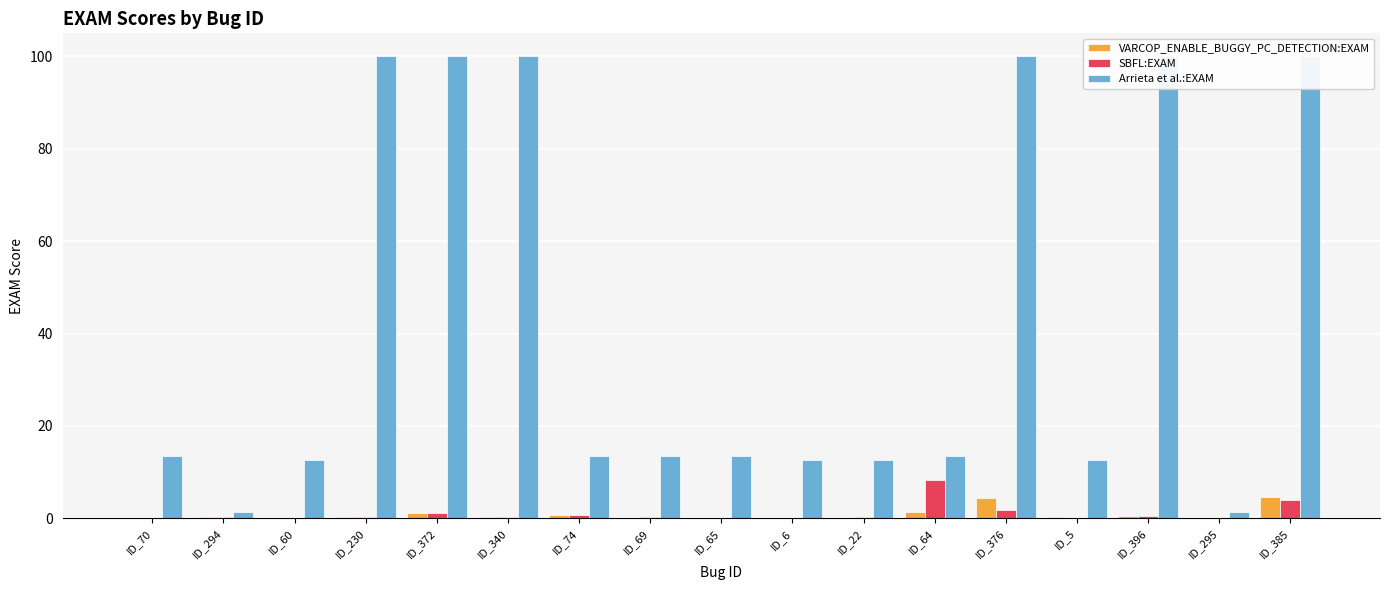

What is the approximate value of SBFL:EXAM at ID_376?

1.8